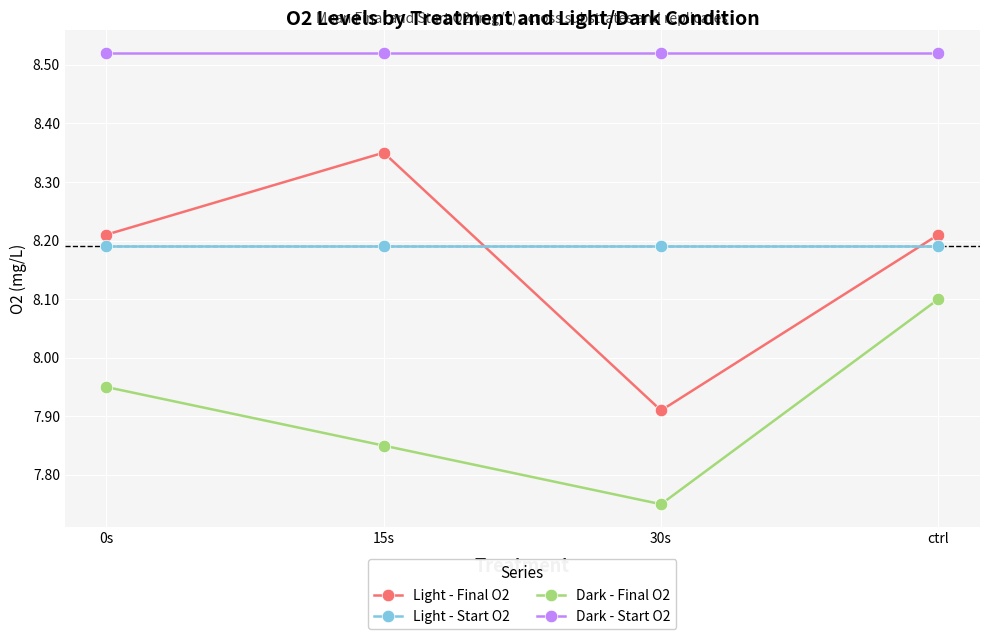

Count the number of data series in this chart.

4